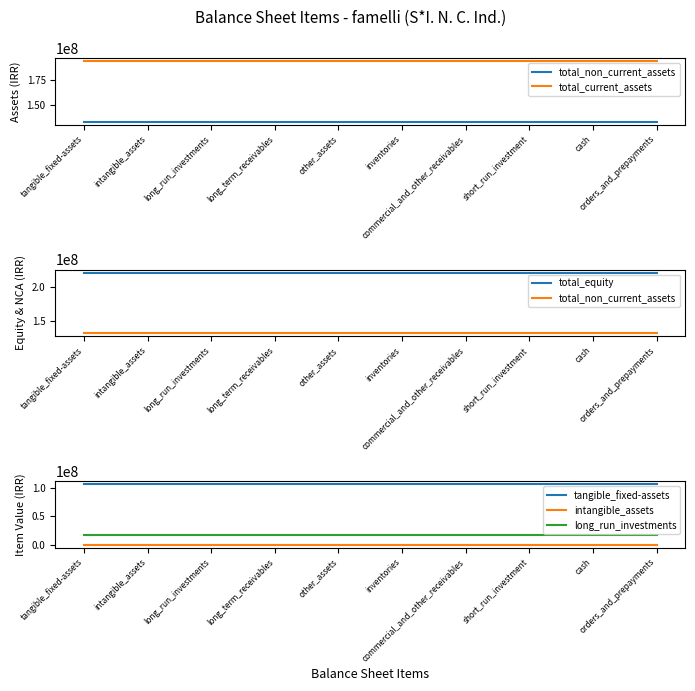

Which category has the highest value in the long_run_investments series?

tangible_fixed-assets